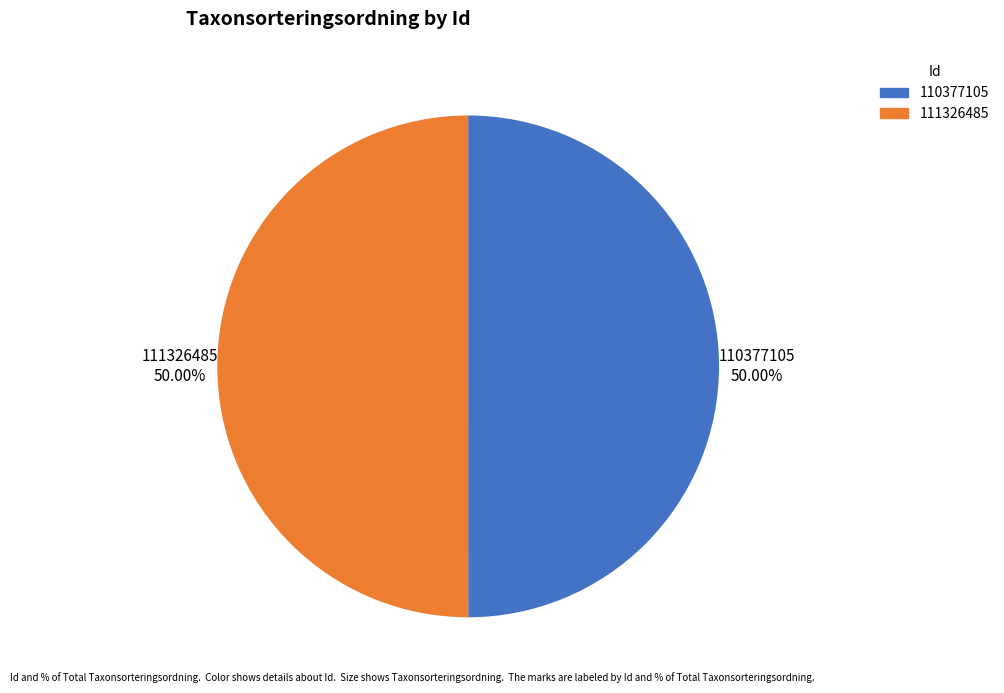

To the nearest percent, what portion does 111326485 represent?

50%